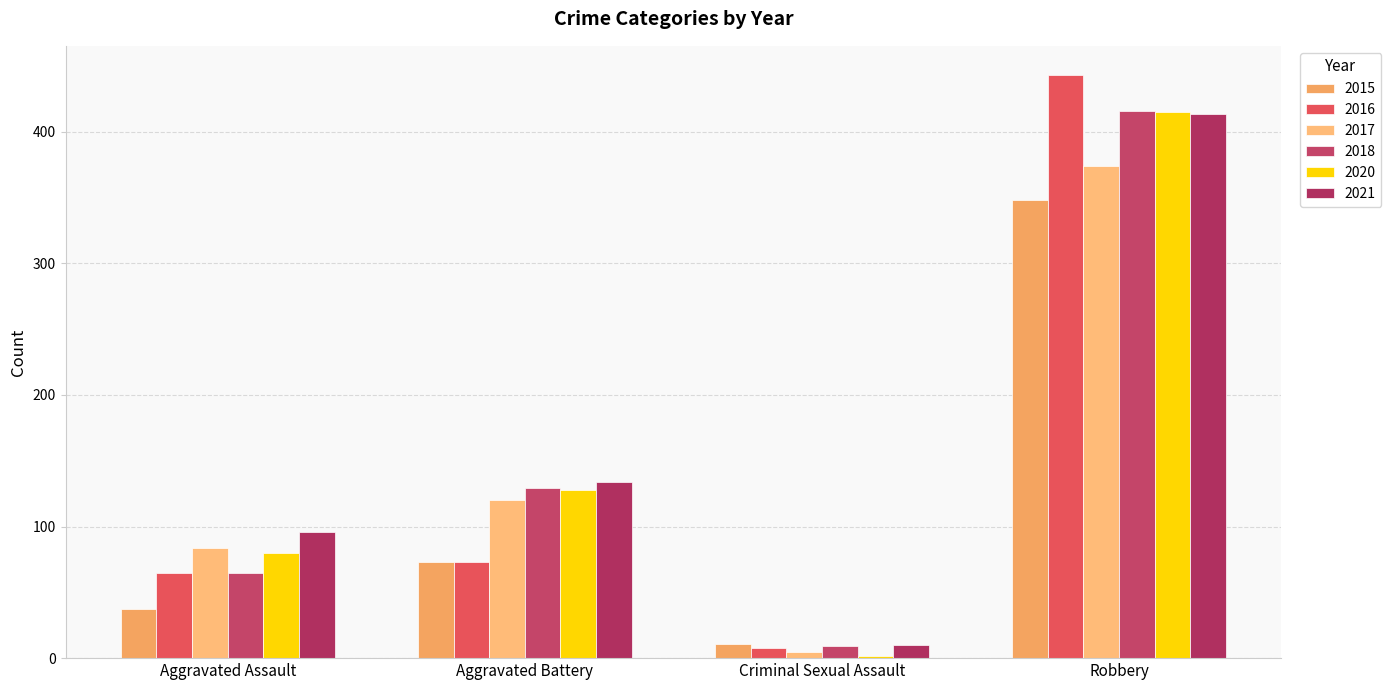

Count the number of categories in the chart.

4